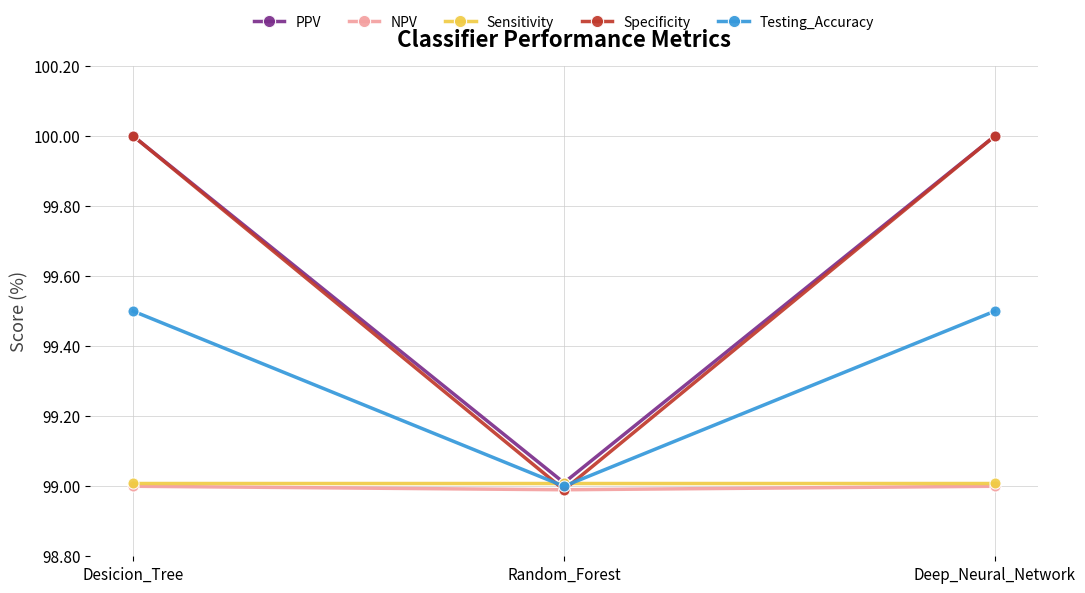

What is the smallest value displayed?

99.0